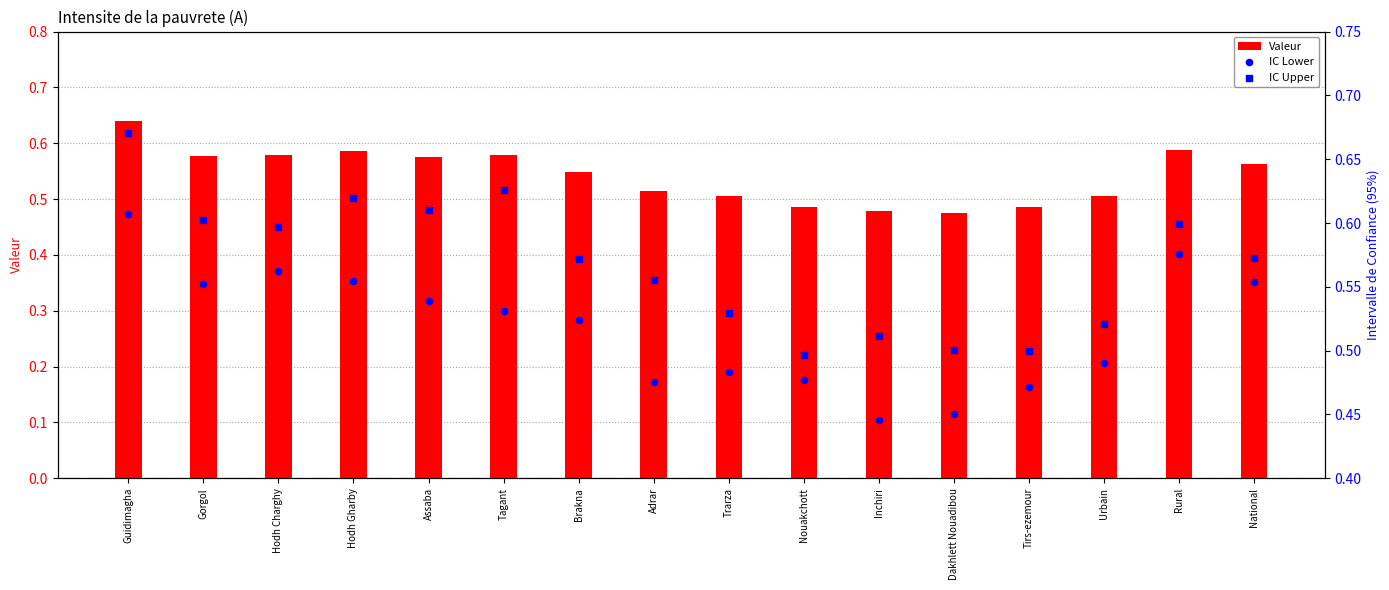

What is the total value across all series at Gorgol?

1.7